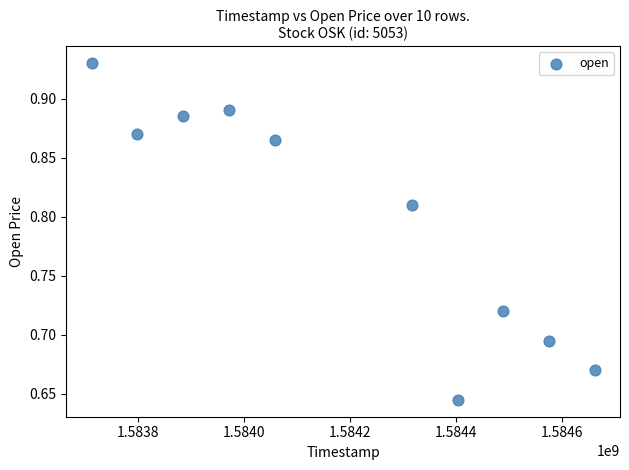

What is the average X value?

1584187200.0